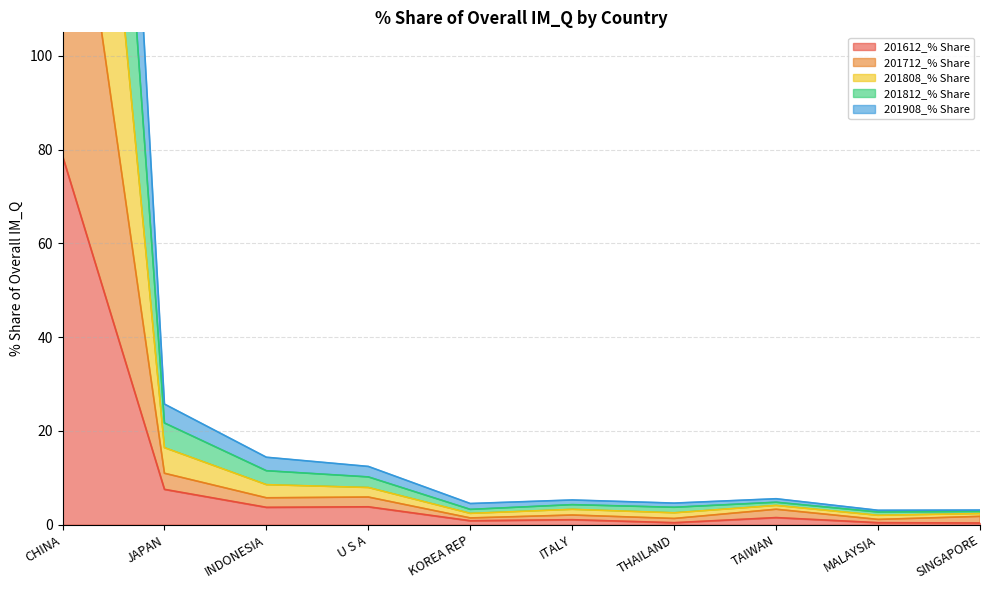

Is it true that 201612_% Share equals 111.4 at CHINA?

False